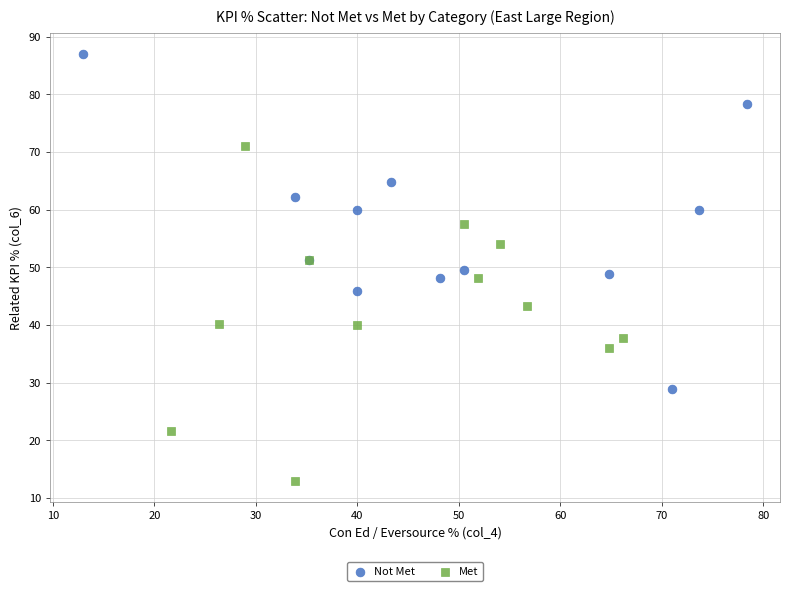

Which series reaches the maximum Y coordinate?

Not Met